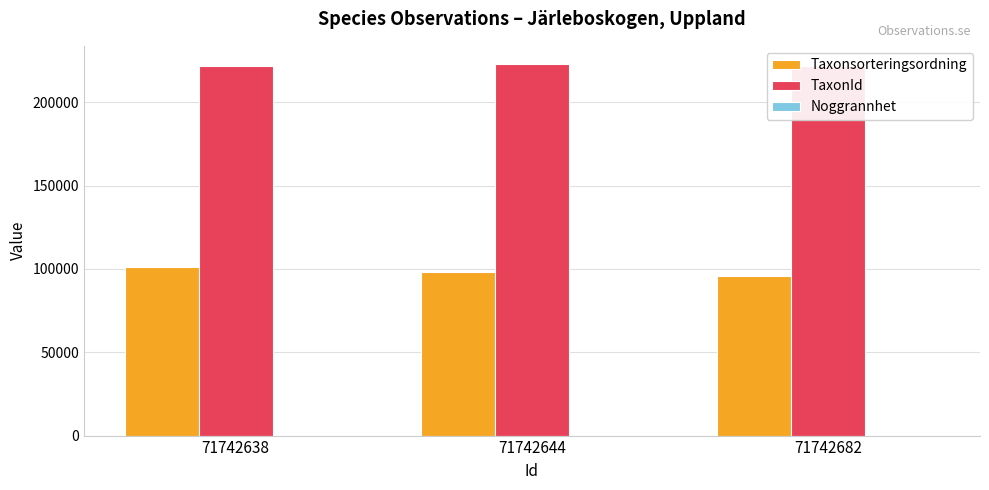

At which label does Taxonsorteringsordning reach its peak?

71742638